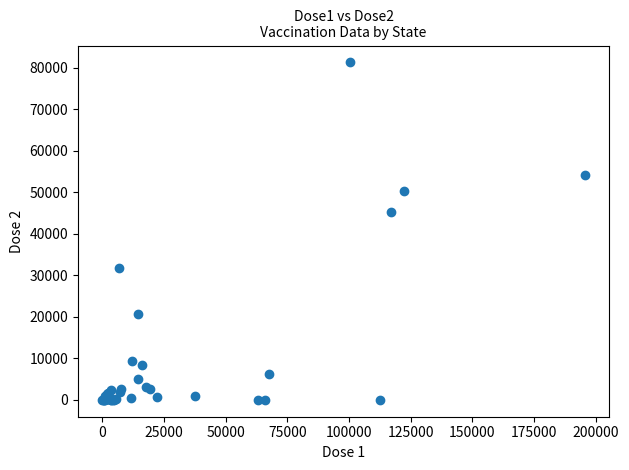

What Y value in the scatter plot is closest to 40618?

45307